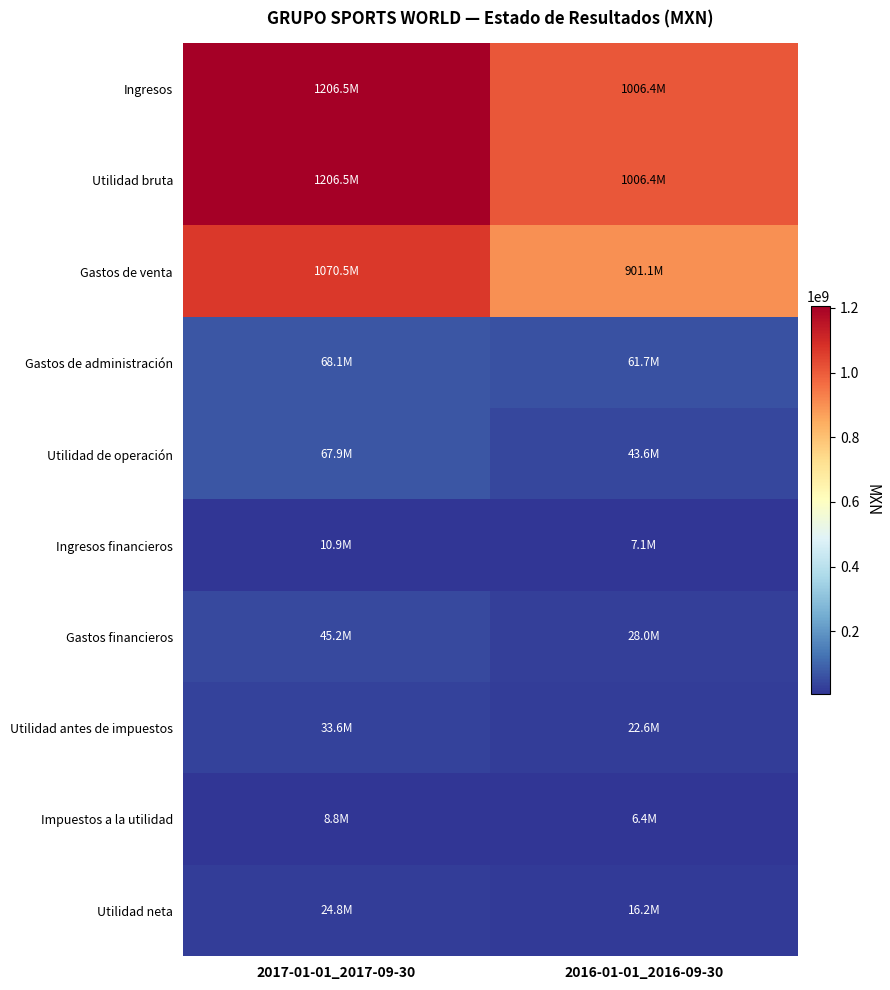

Which series has the largest total across all categories?

Ingresos